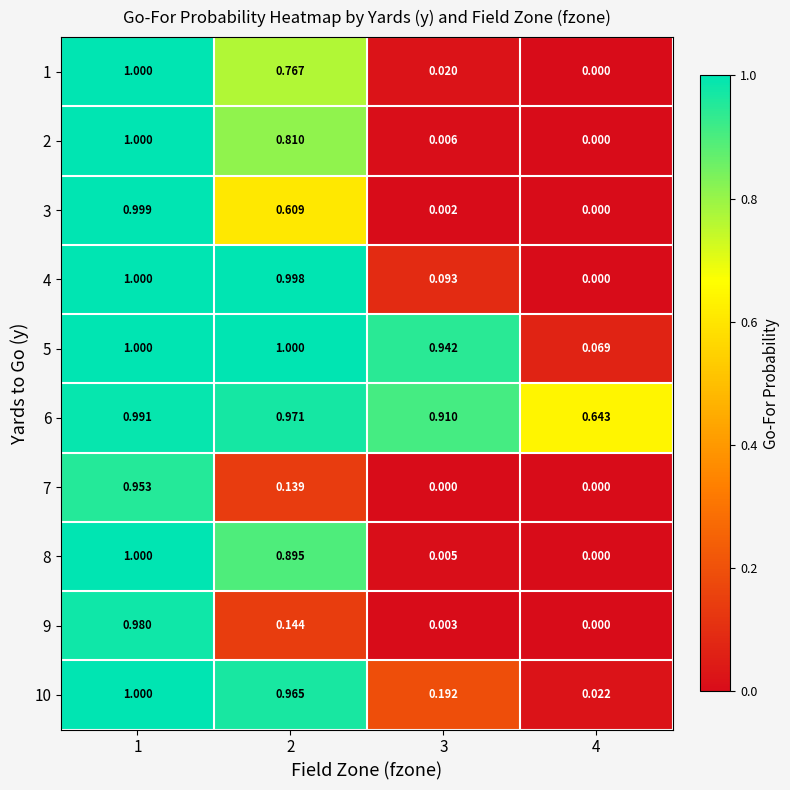

Is the value of 1 at 1 greater than the value of 9 at 2?

Yes